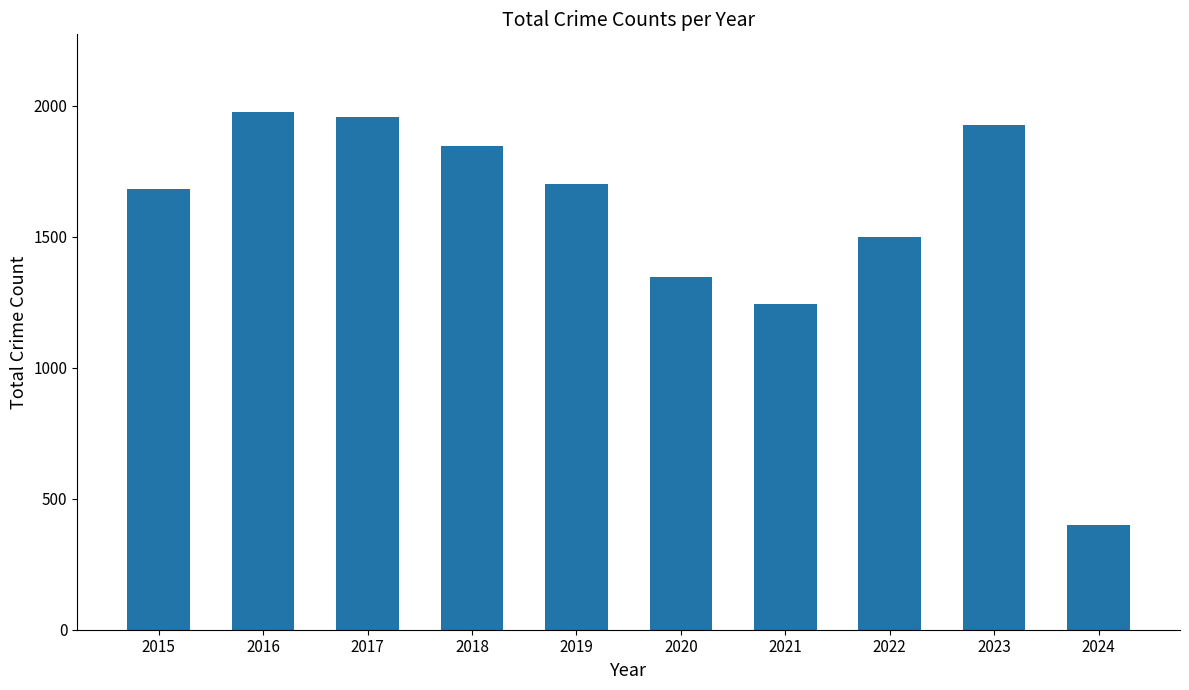

What is the maximum value shown in the chart?

1976